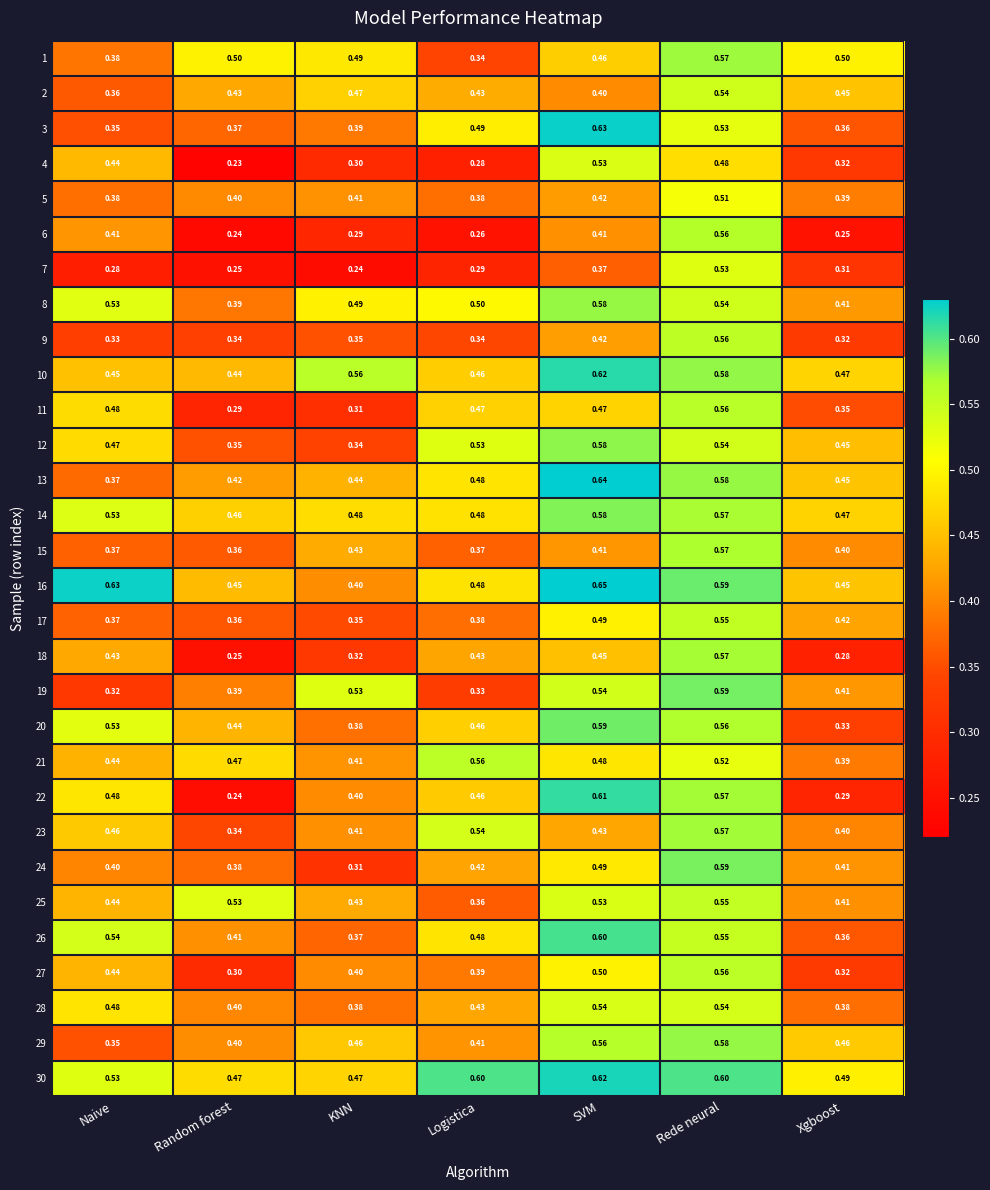

Is the value of 9 at SVM greater than the value of 21 at Xgboost?

Yes